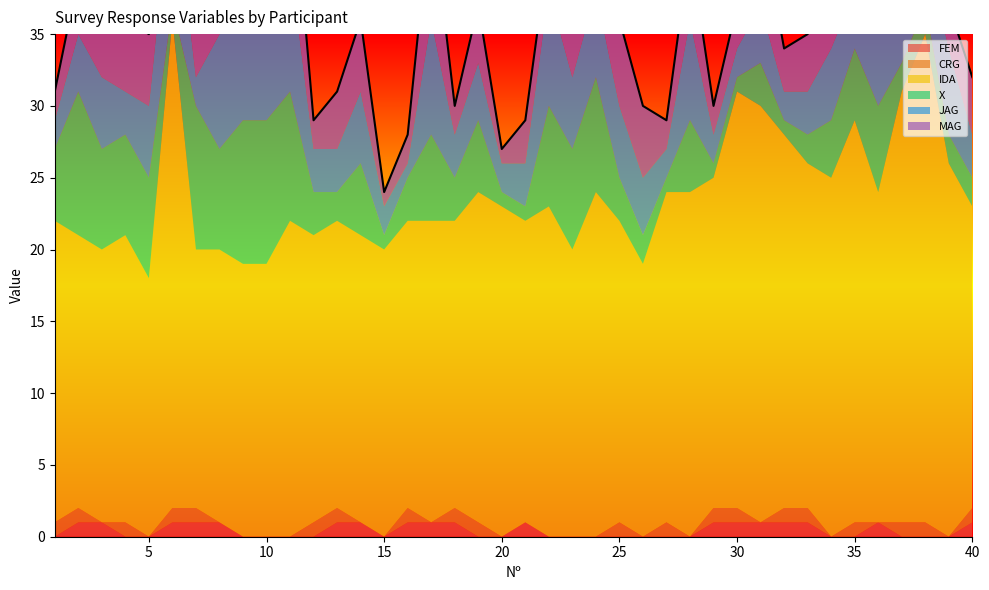

What are all the series names shown in the legend?

FEM, CRG, IDA, X, JAG, MAG